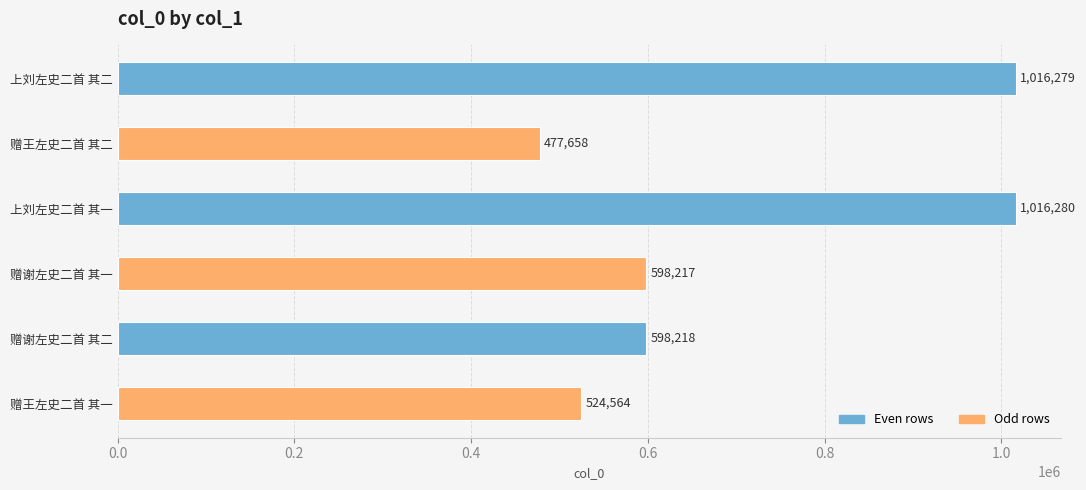

Count the number of data series in this chart.

1